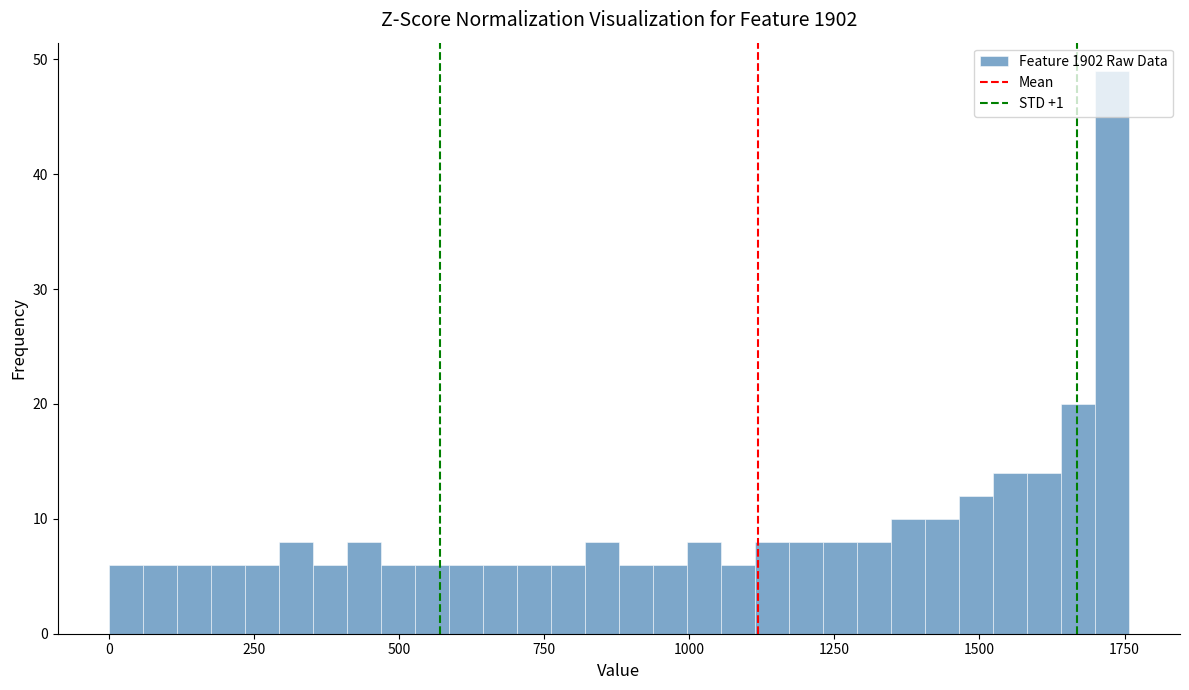

Read against the x-axis, roughly where is the centre of the tallest bar?

1750